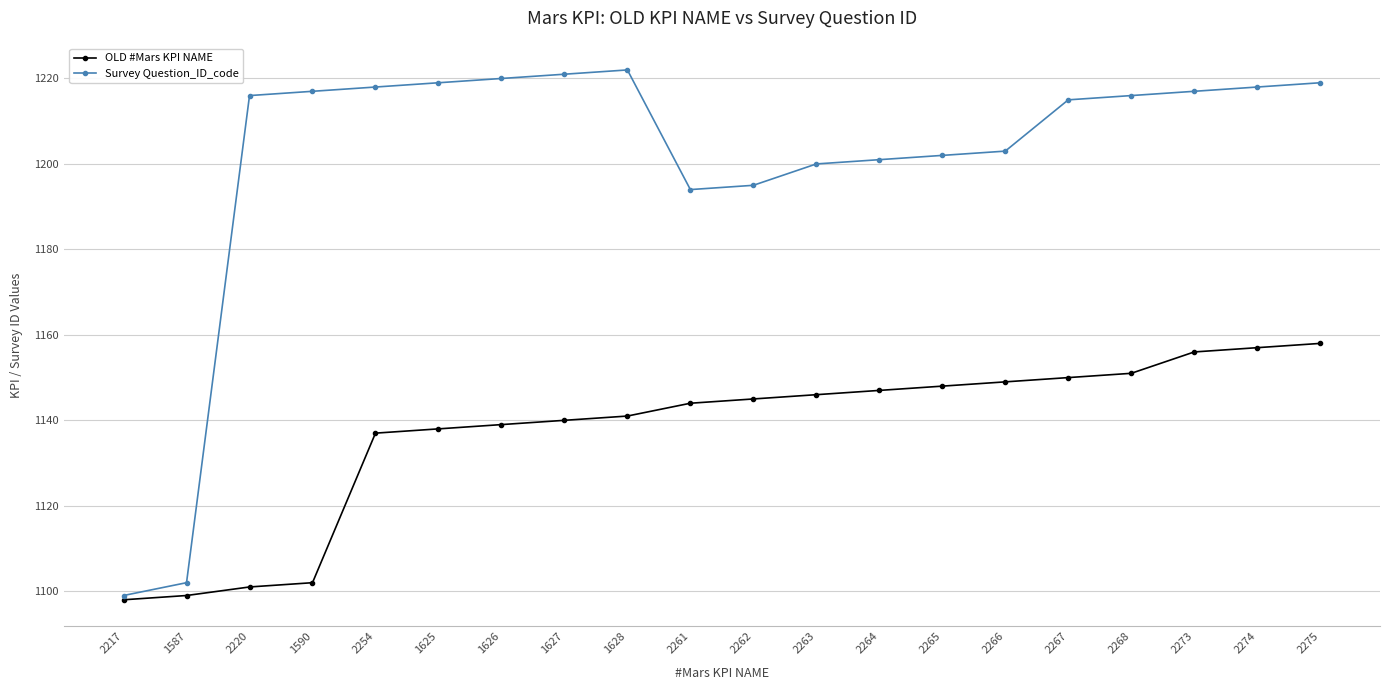

The value of OLD #Mars KPI NAME at 2274 is 1880. True or false?

False